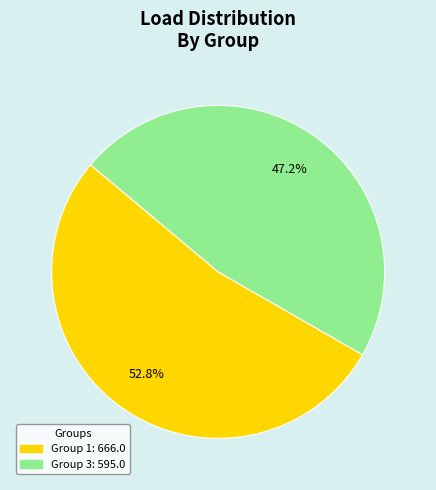

How many segments does this pie chart have?

2